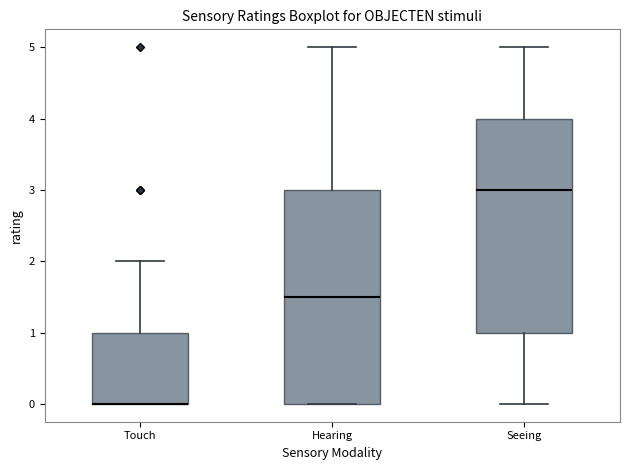

Reading left to right, transcribe this box plot: for each box, give where its median line is, the range the box spans, and where its two whiskers end, as read against the y-axis. The values are not printed on the chart, so give them approximately, as read against the axis.

Touch: median 0.0 (drawn on the box's lower edge), box 0.0 to 1.0, whiskers 0.0 to 2.0
Hearing: median 1.5, box 0.0 to 3.0, whiskers 0.0 to 5.0
Seeing: median 3.0, box 1.0 to 4.0, whiskers 0.0 to 5.0